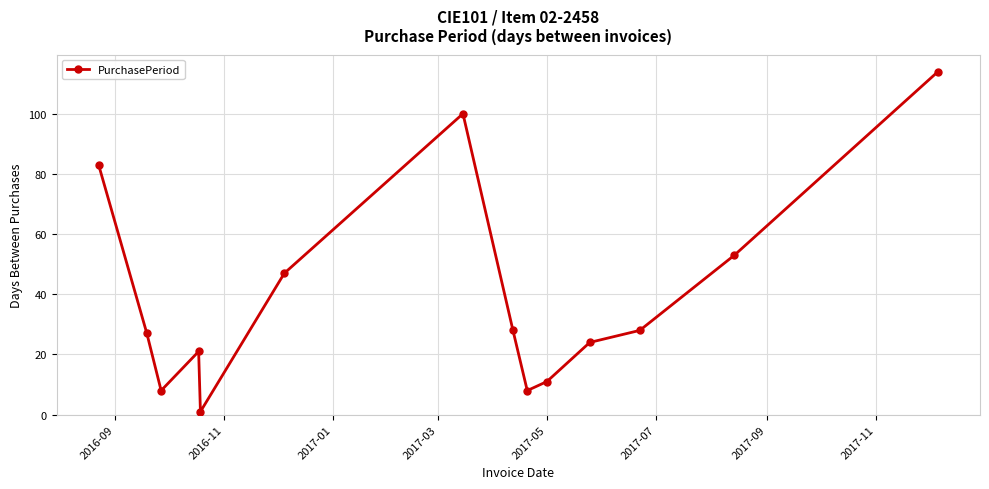

How many interior local peaks (higher than both neighbors) does the data have?

2